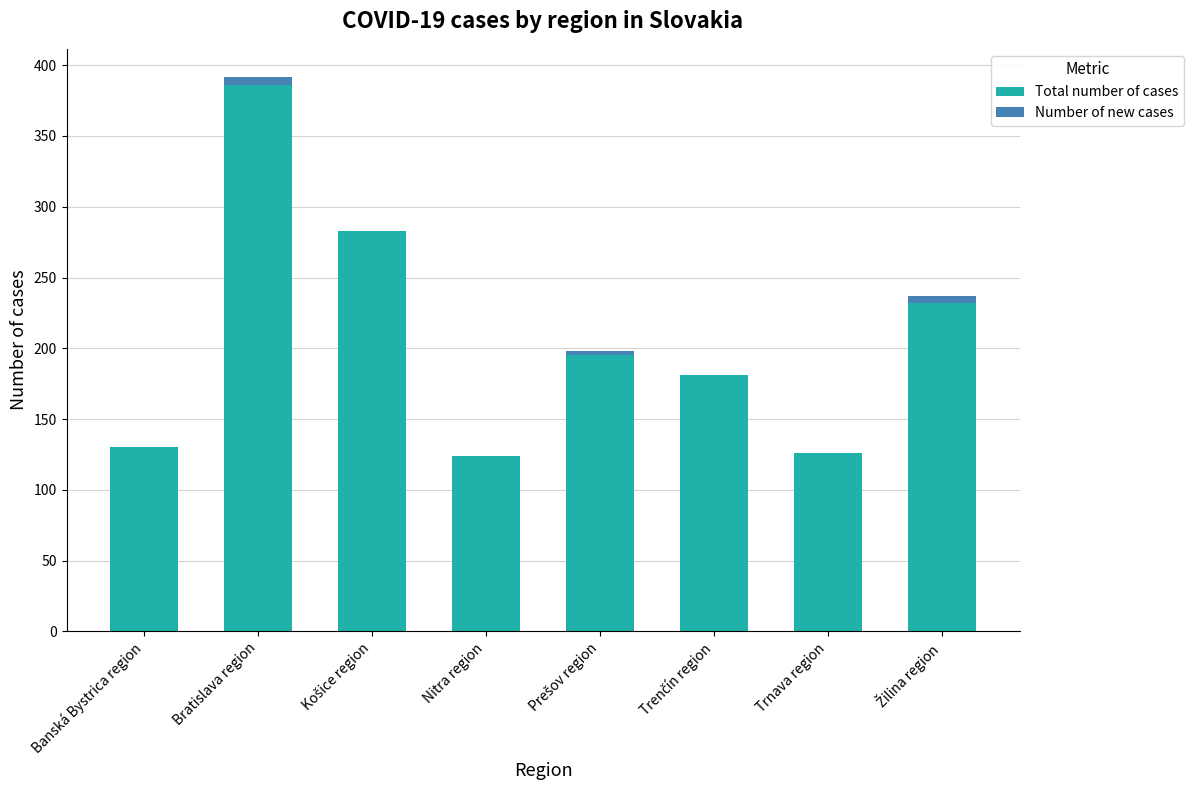

At which label does Total number of cases reach its peak?

Bratislava region